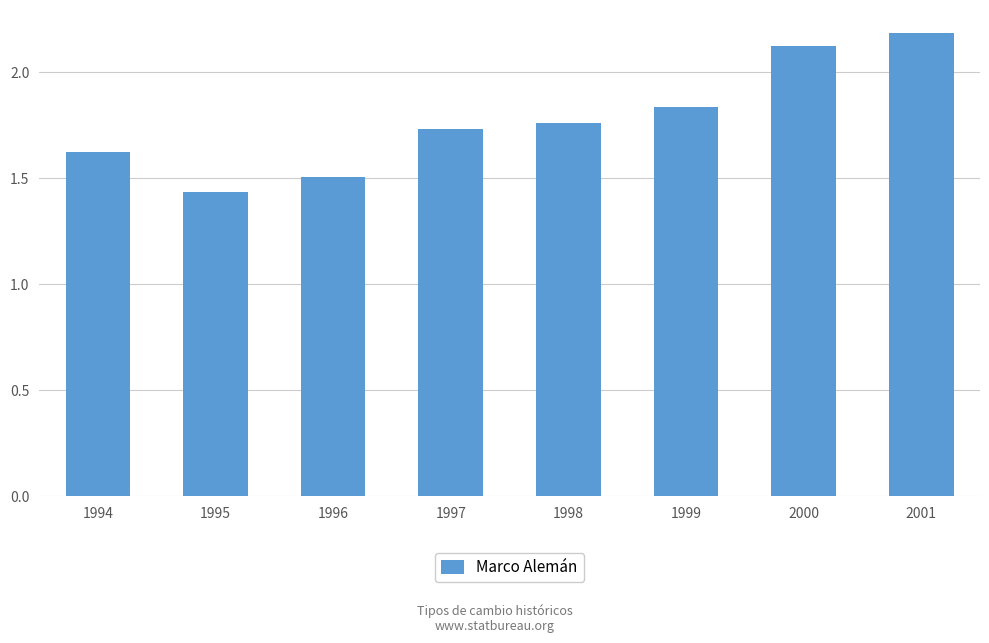

What value does the data have at 1996?

1.5